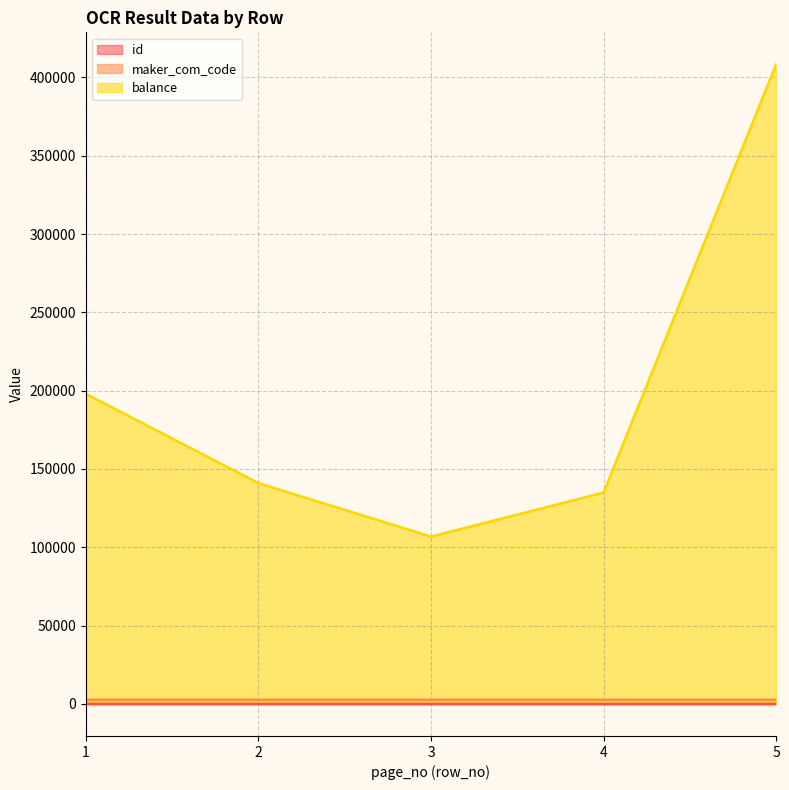

The maker_com_code series shows 3537 at 1. True or false?

False